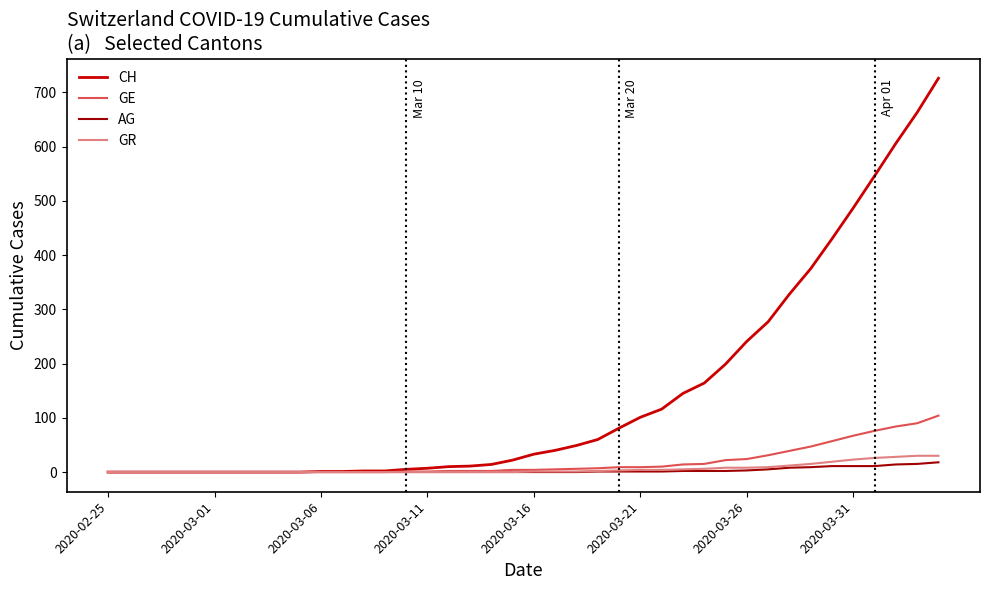

What is the difference between the maximum and second lowest values in the AG series?

18